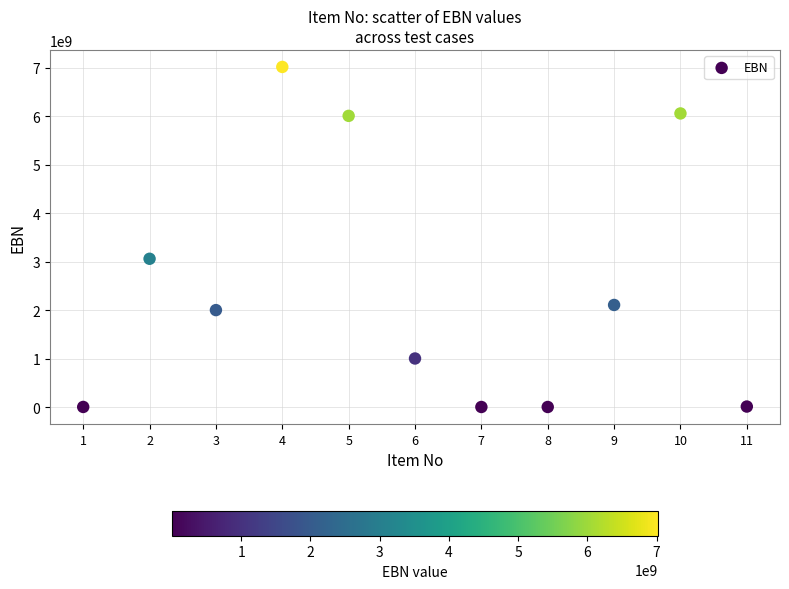

What is the average Y value?

2479458929